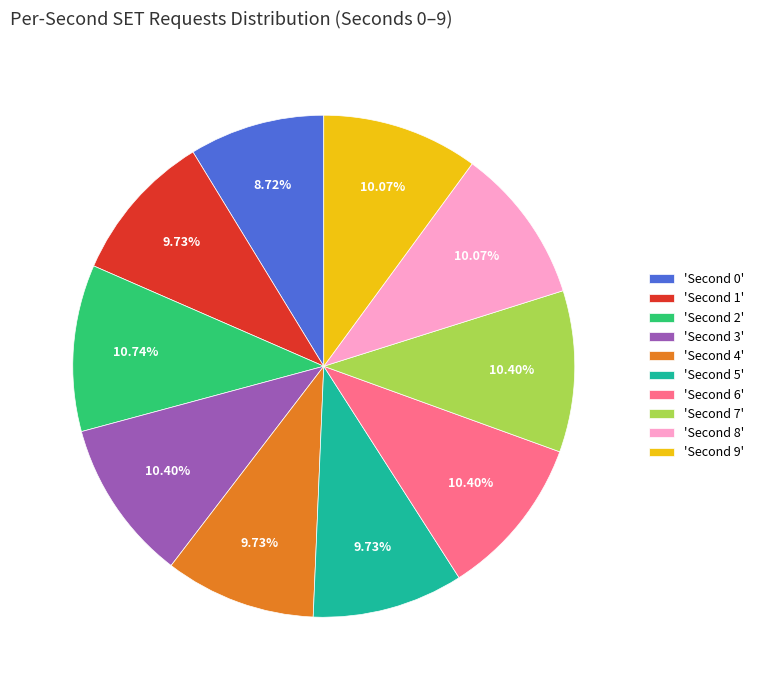

Is there any slice that represents more than half of the pie?

No